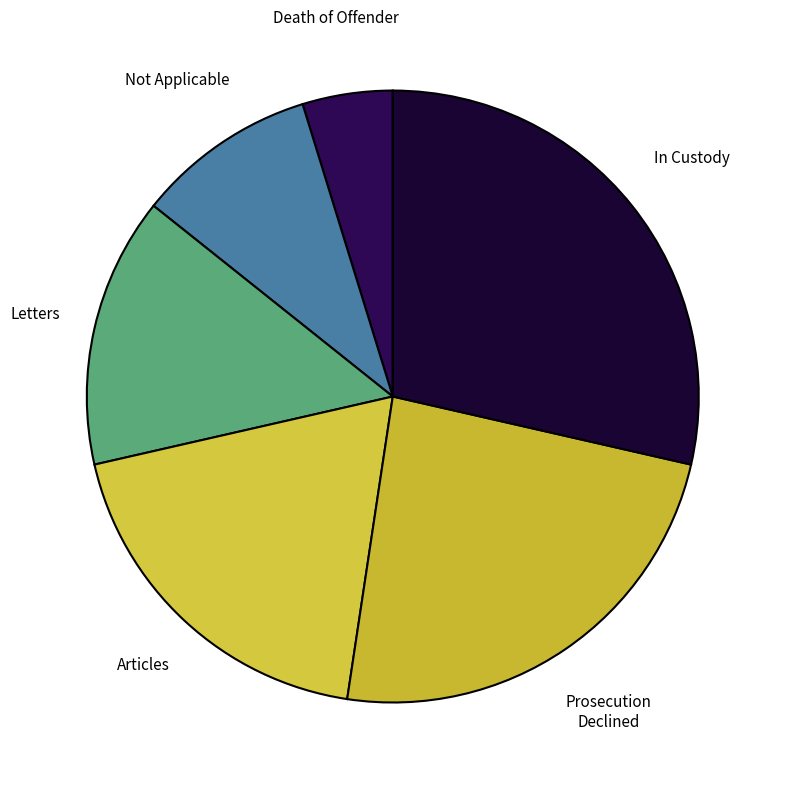

How many segments does this pie chart have?

6